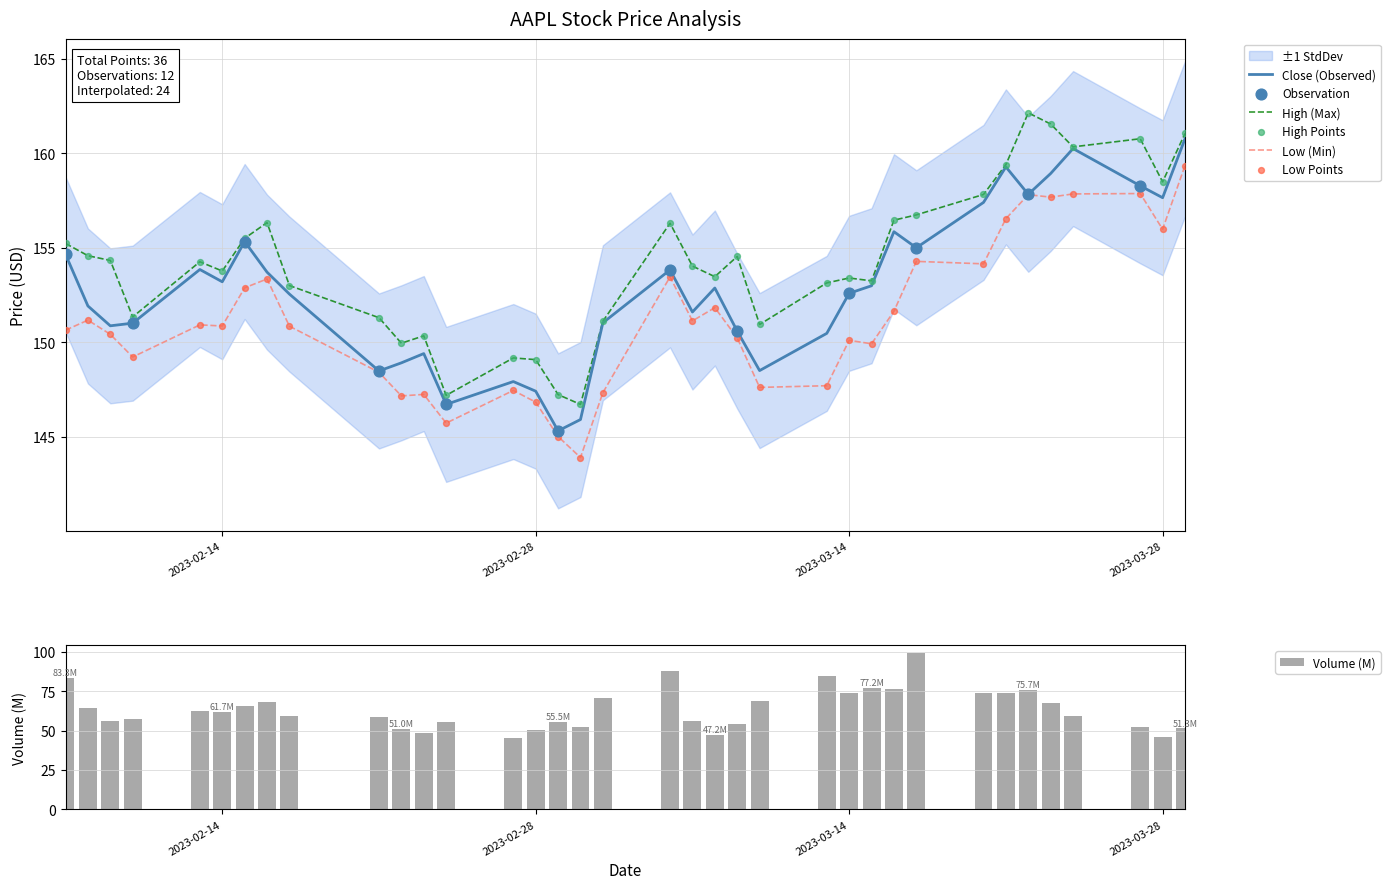

At how many categories does at least one series exceed 151?

28